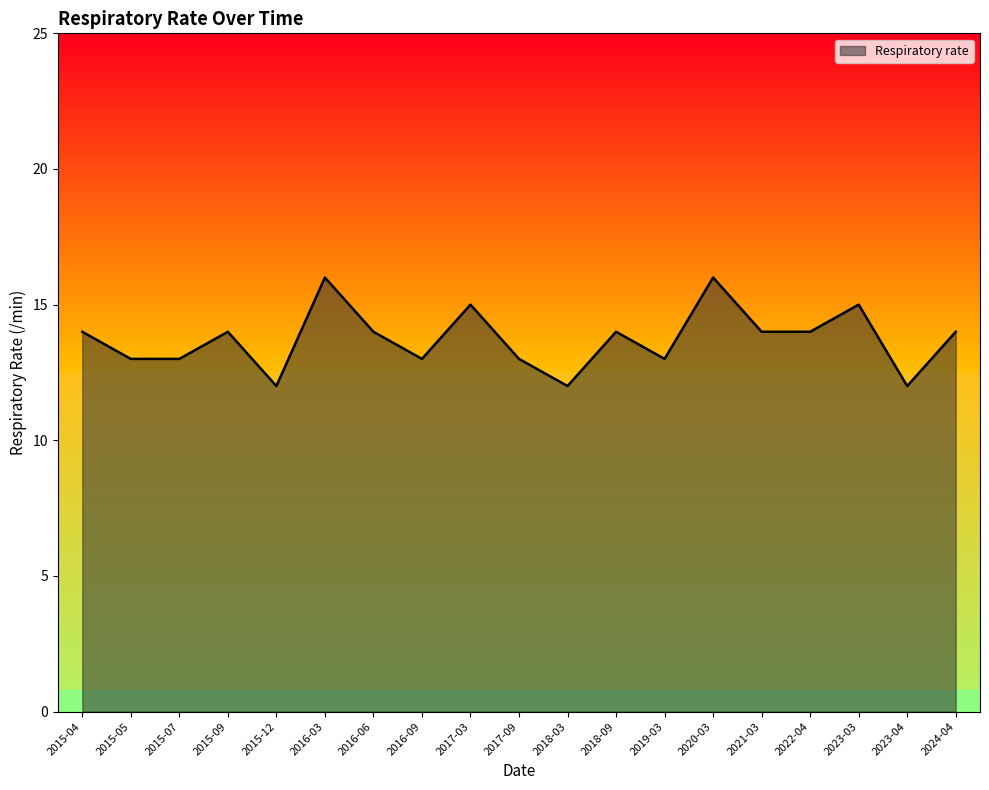

Where is the first local maximum?

2015-09